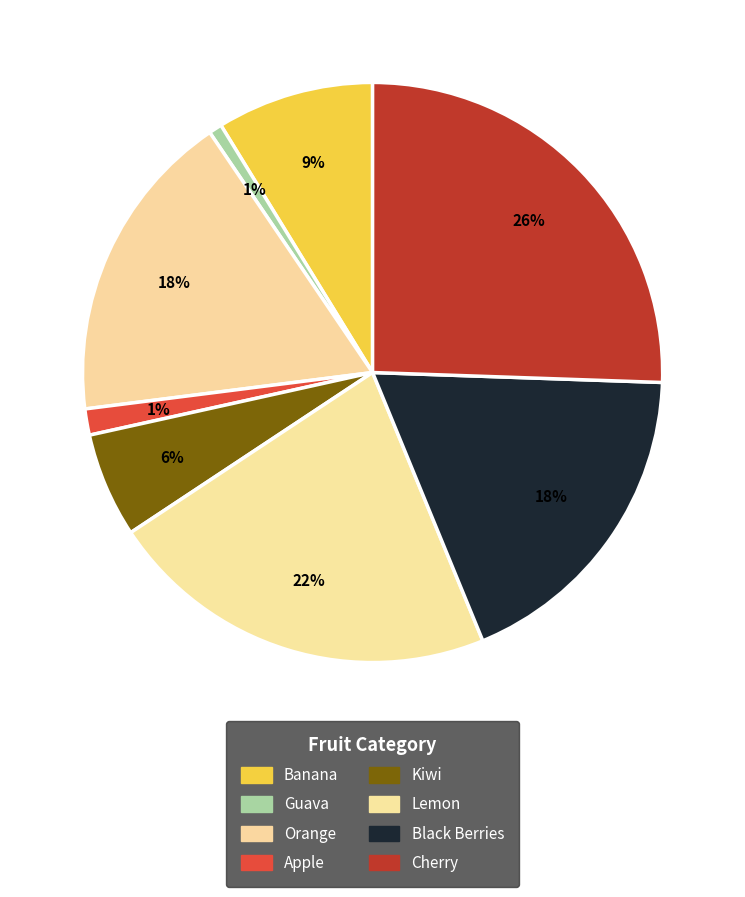

True or false: Orange accounts for 18% of the total.

True